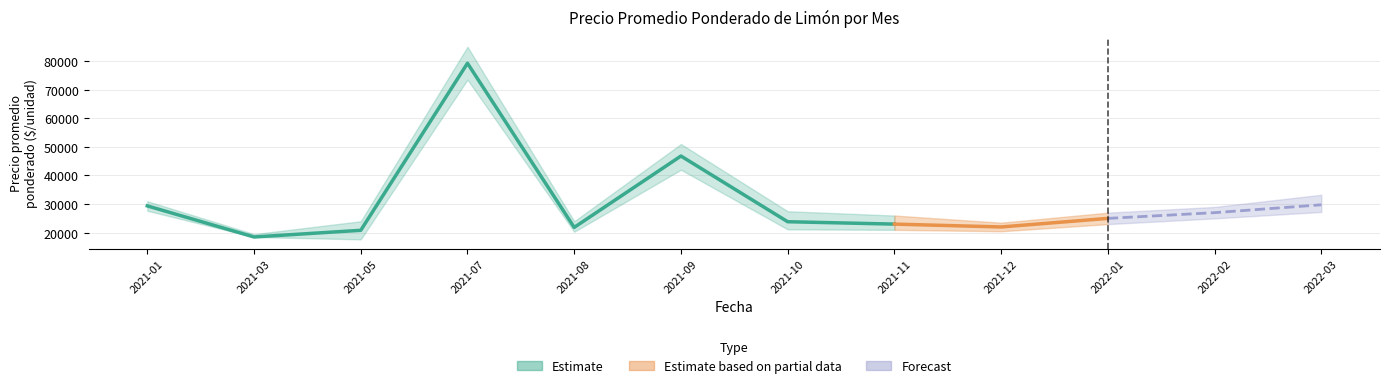

What is the minimum value shown in the chart?

17667